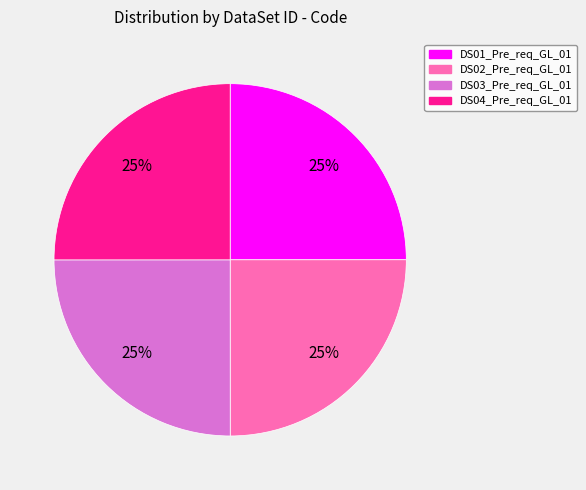

Is there a majority slice in this chart?

No